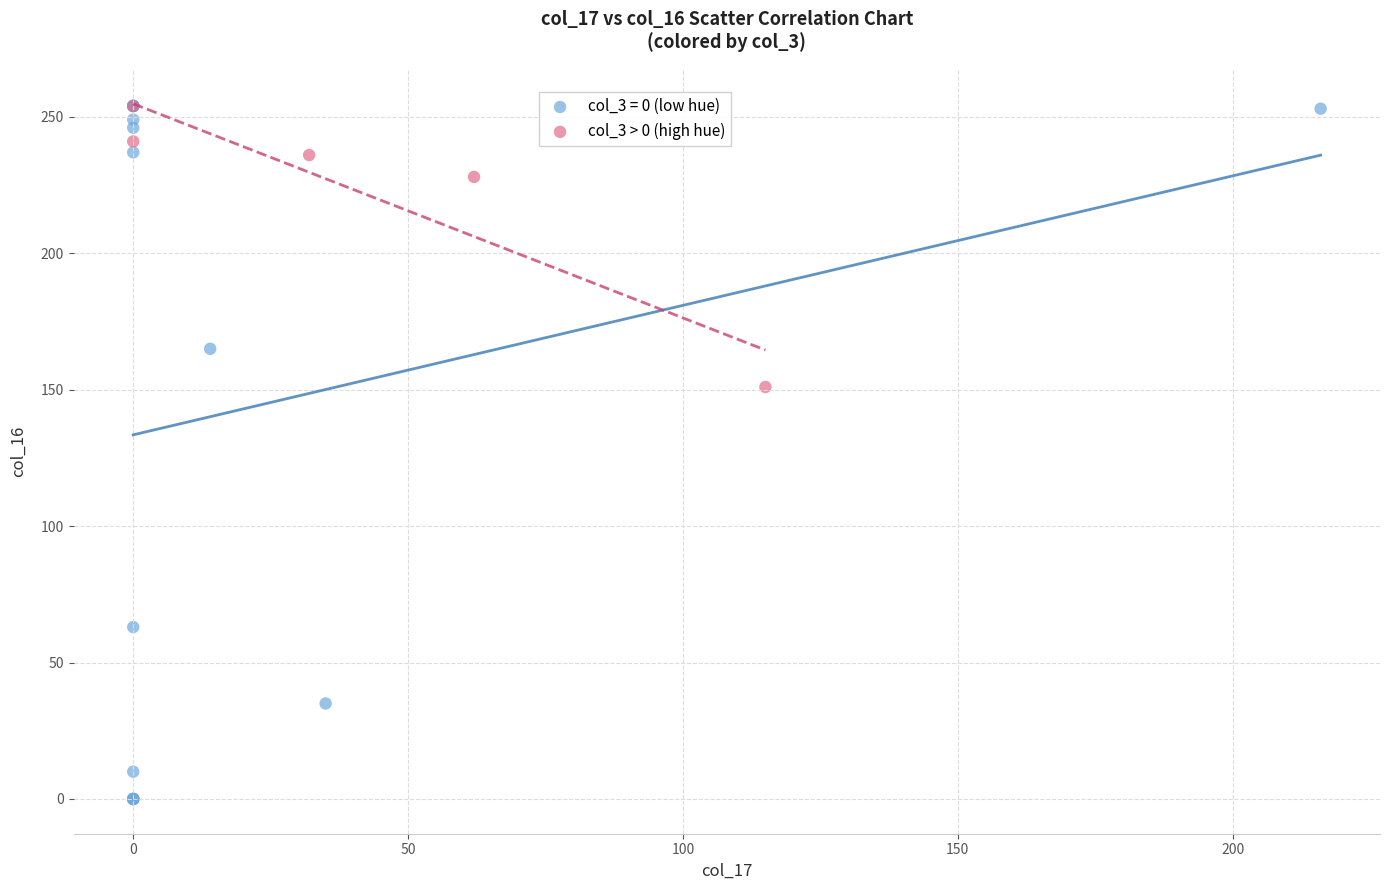

Which series has the largest Y range (max minus min)?

col_3 = 0 (low hue)